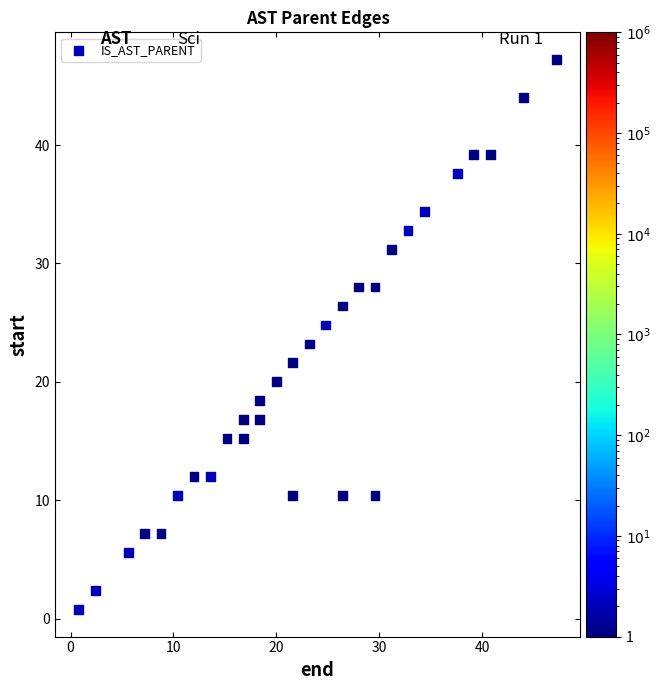

What is the range of Y values (max minus min)?

46.4